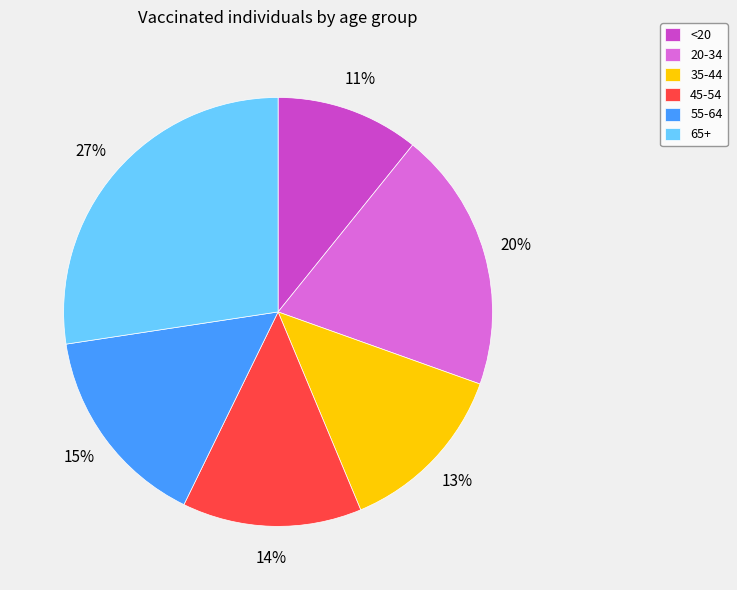

Count the number of slices in the pie.

6